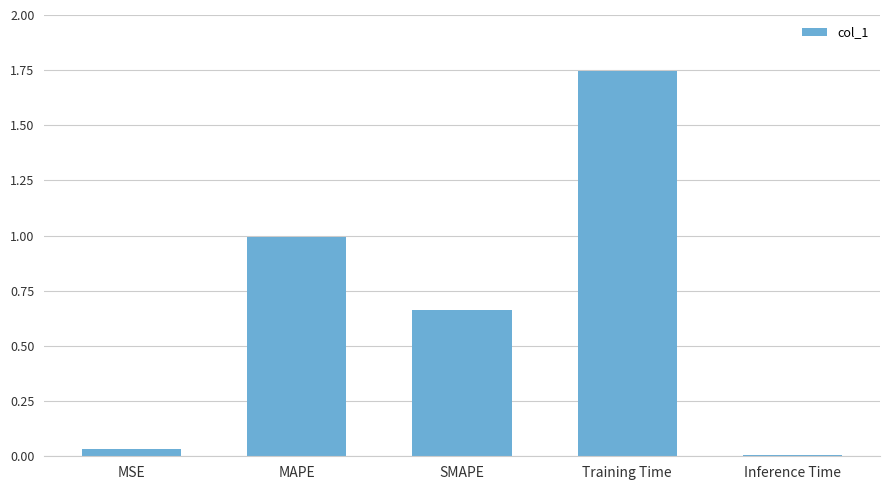

What is the change in value from Training Time to Inference Time?

-1.7